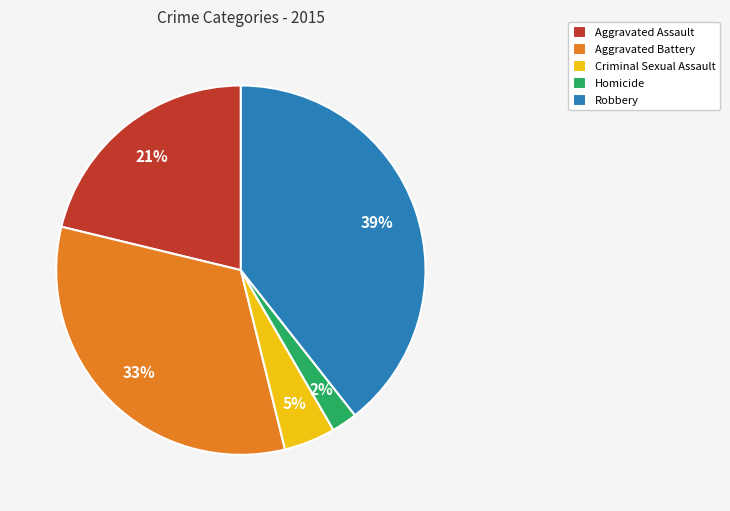

Between Aggravated Assault and Robbery, which is larger?

Robbery